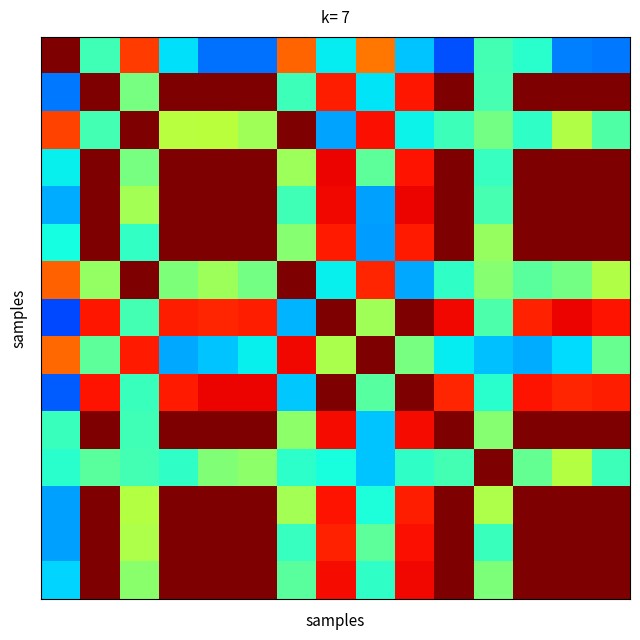

What is the smallest value displayed?

0.2